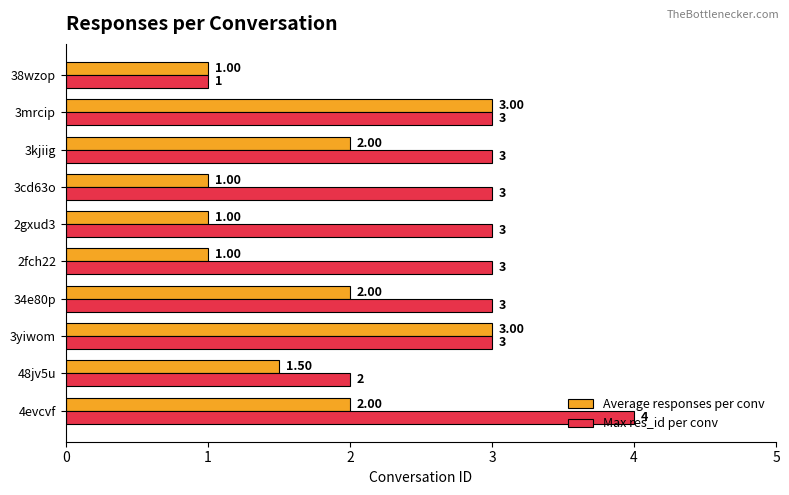

Which series changed the most between 3yiwom and 3kjiig?

Average responses per conv